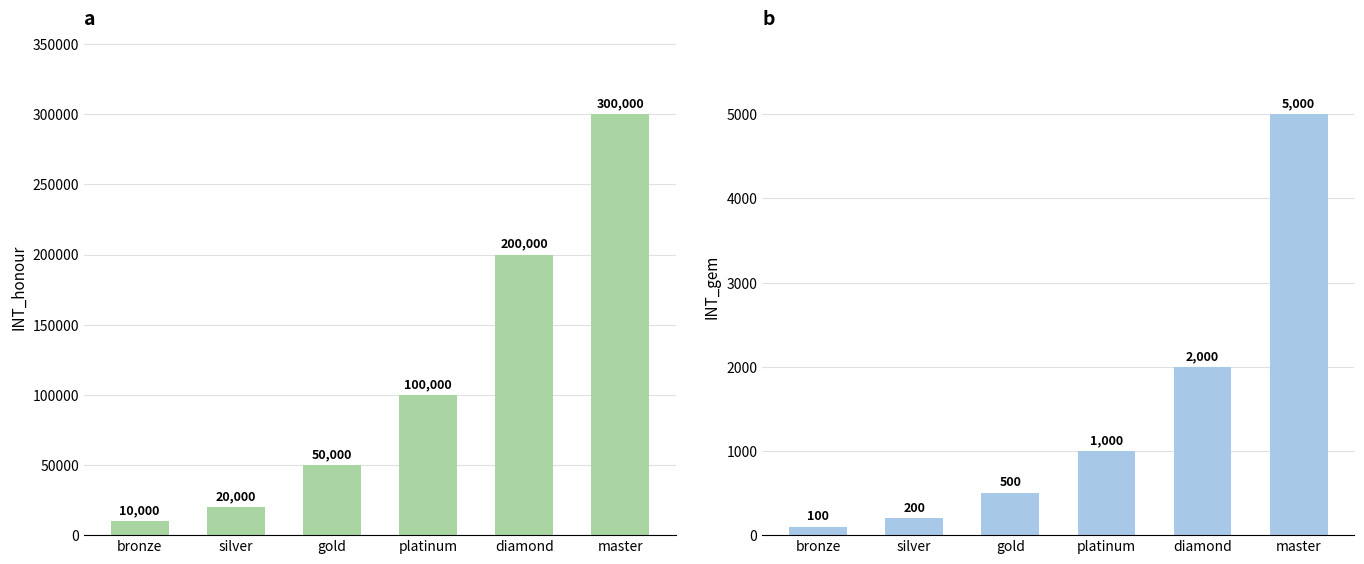

Reading left to right, list all the values displayed in this chart.

INT_honour: 10000	20000	50000	100000	200000	300000
INT_gem: 100	200	500	1000	2000	5000